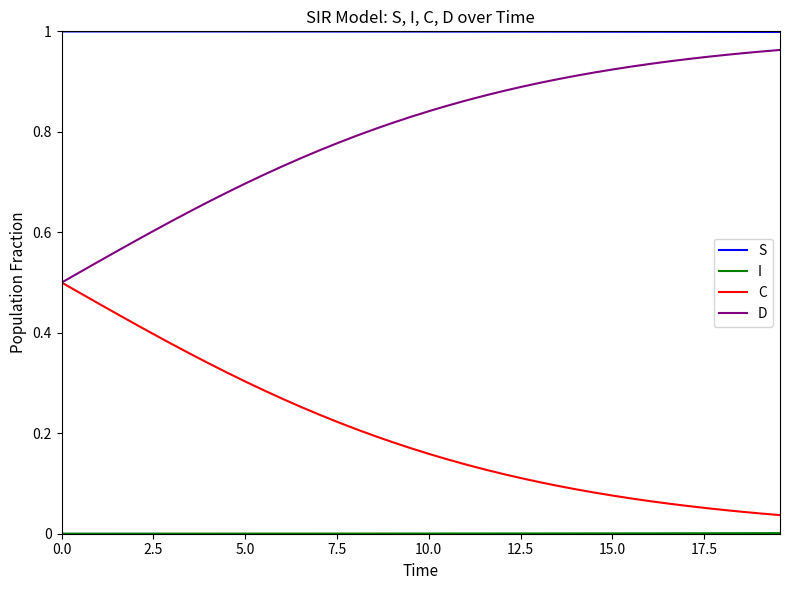

True or false: D and S cross at least once.

False